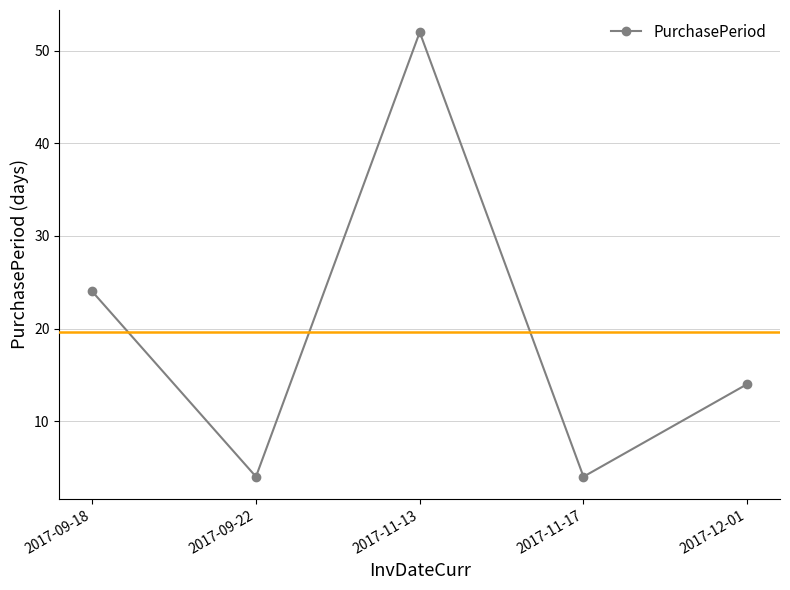

How many values are between 4 and 24?

4